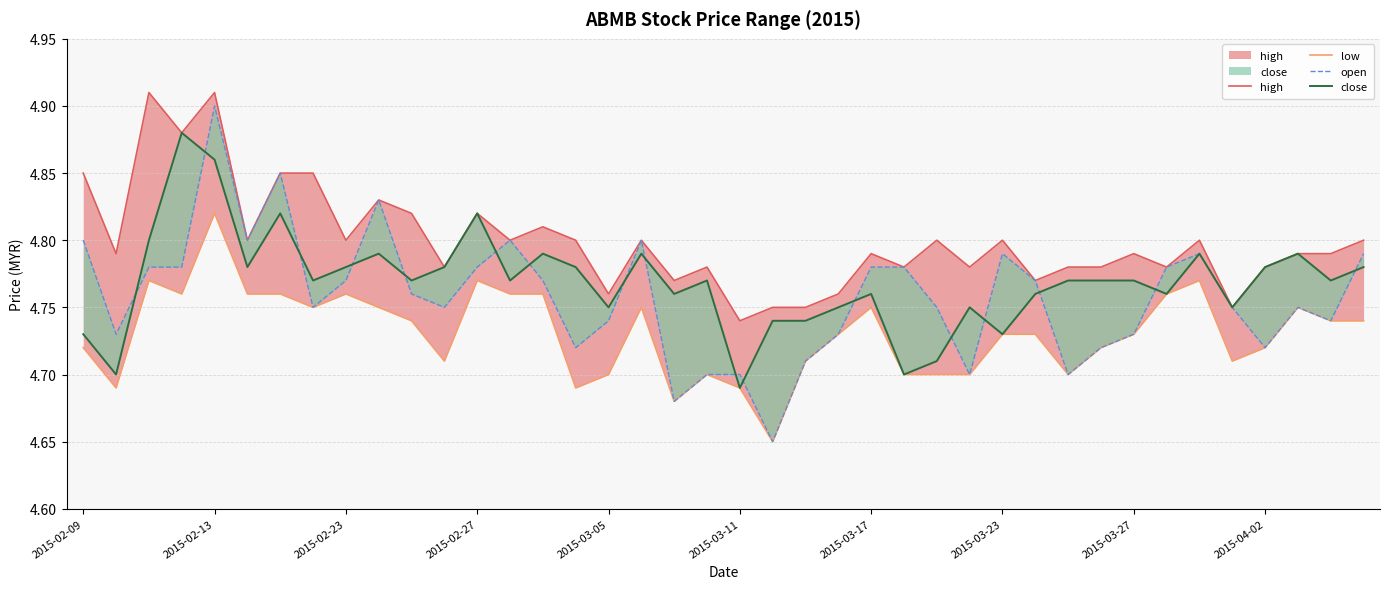

Which series has the largest total across all categories?

high